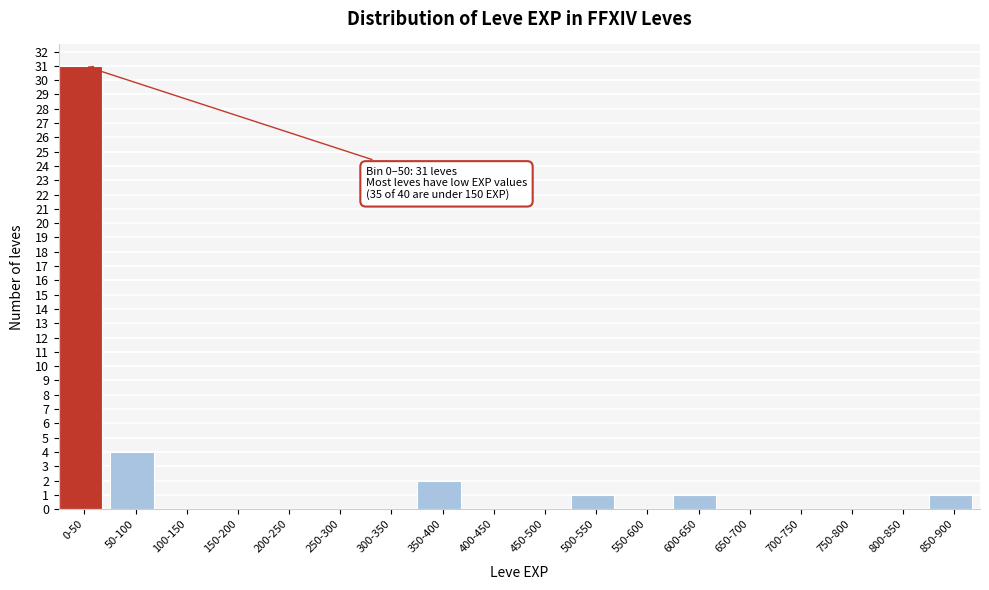

Reading right to left, extract all data points from this chart.

850-900=1	800-850=0	750-800=0	700-750=0	650-700=0	600-650=1	550-600=0	500-550=1	450-500=0	400-450=0	350-400=2	300-350=0	250-300=0	200-250=0	150-200=0	100-150=0	50-100=4	0-50=31